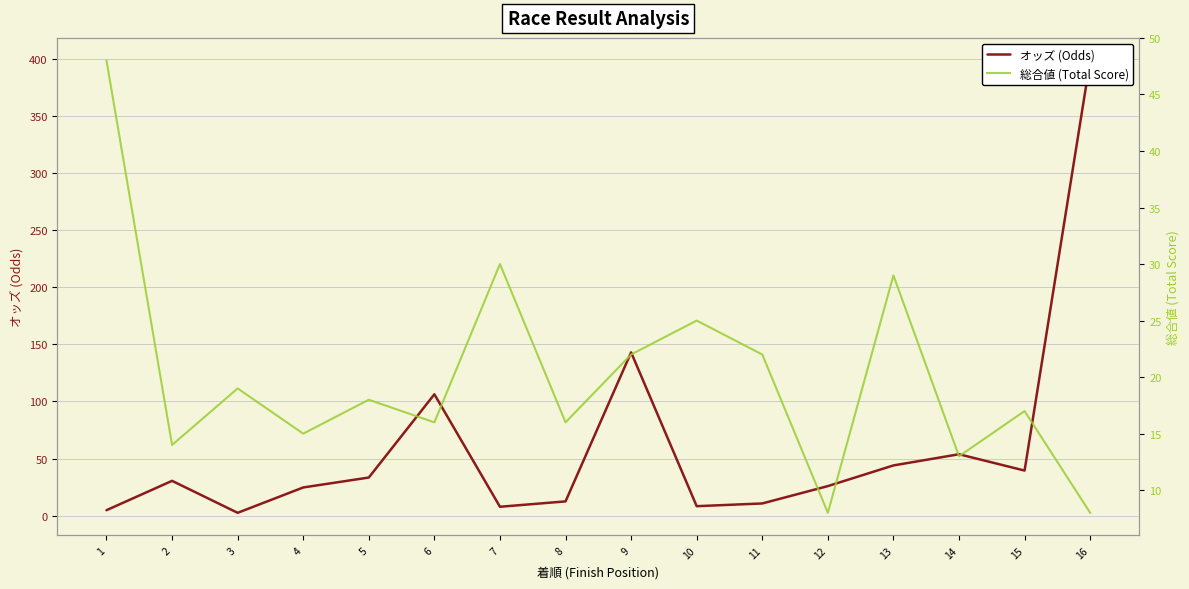

Where do オッズ (Odds) and 総合値 (Total Score) first cross each other?

1 and 2